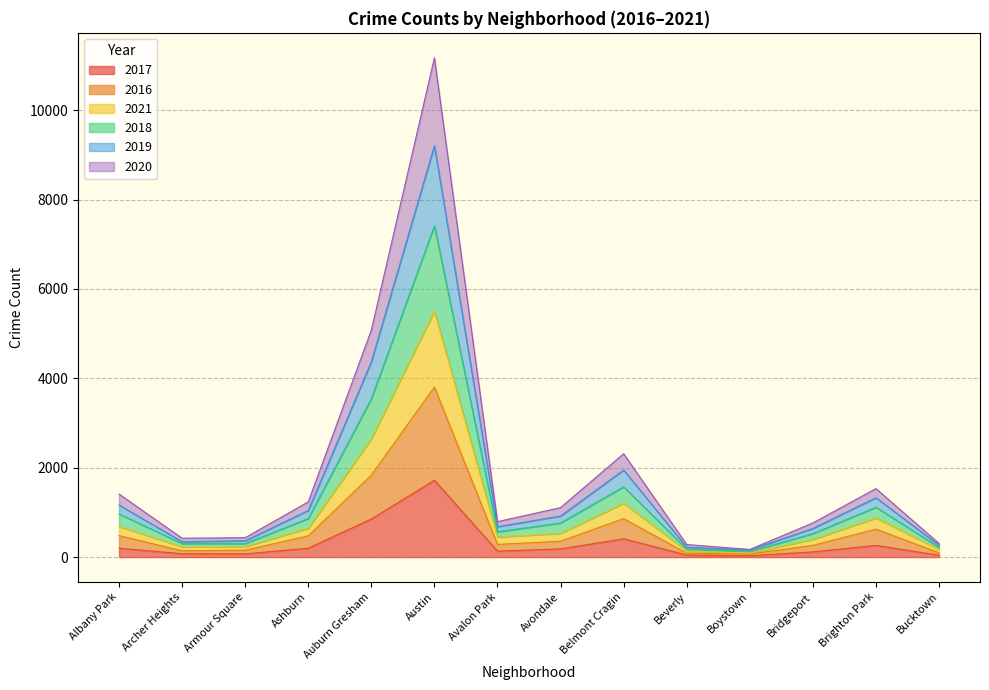

How many data points in 2017 are above 183?

6